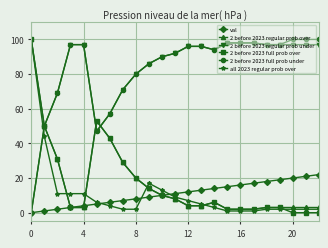

What is the highest value of the val series?

22